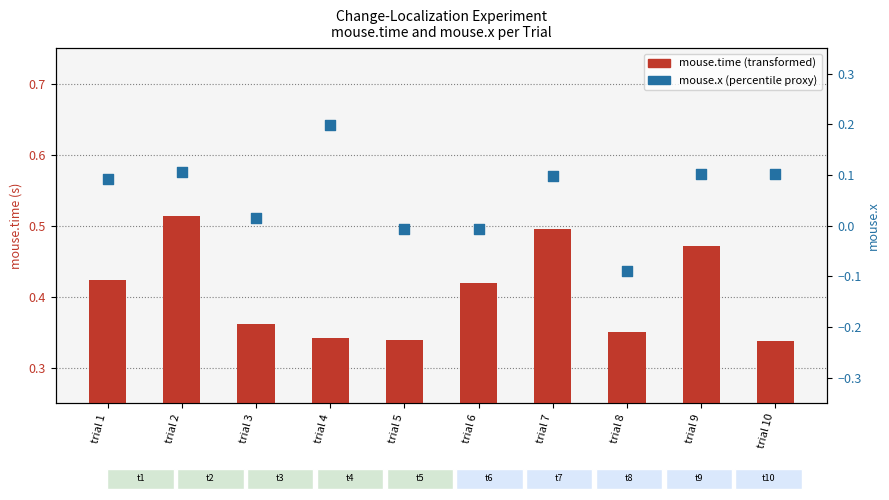

Which series contains the lowest Y value?

mouse.x